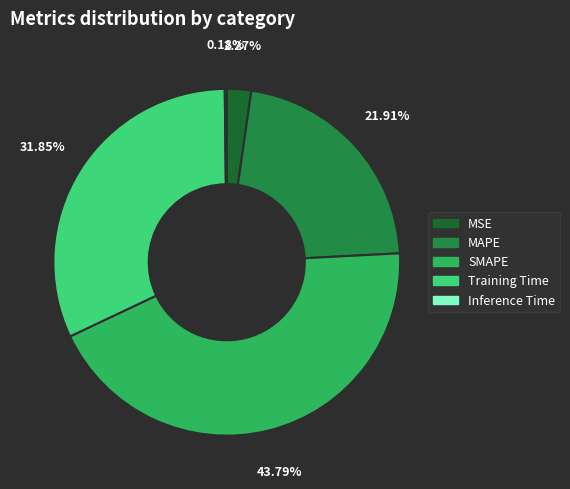

To the nearest percent, what percentage of the pie is MAPE?

22%